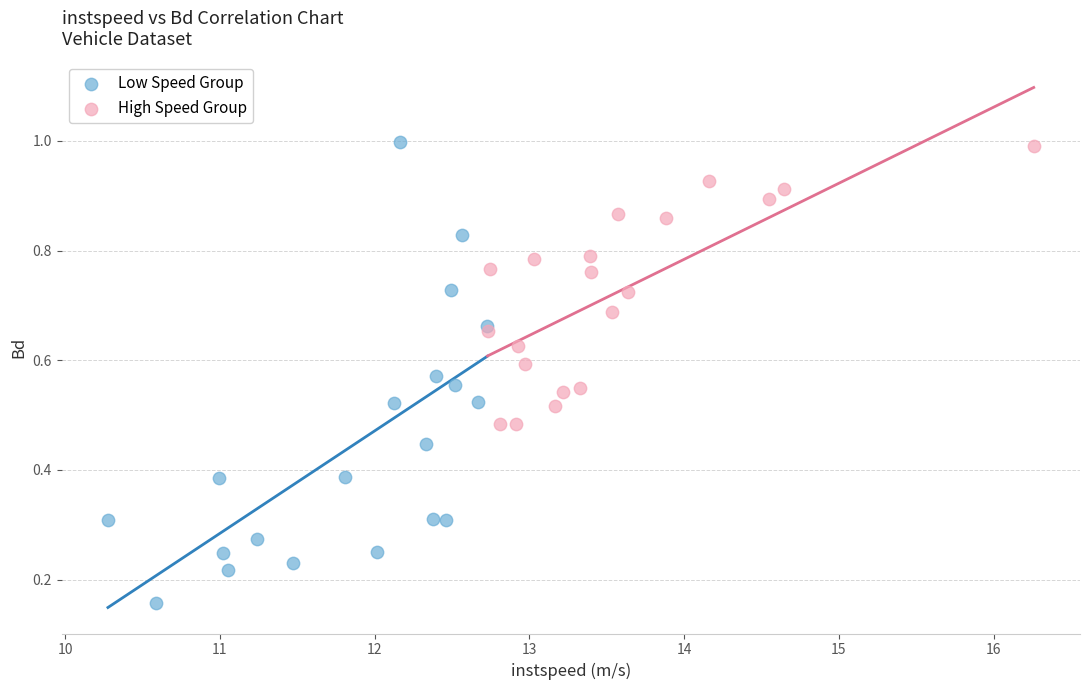

Which series has the widest spread of Y values?

Low Speed Group